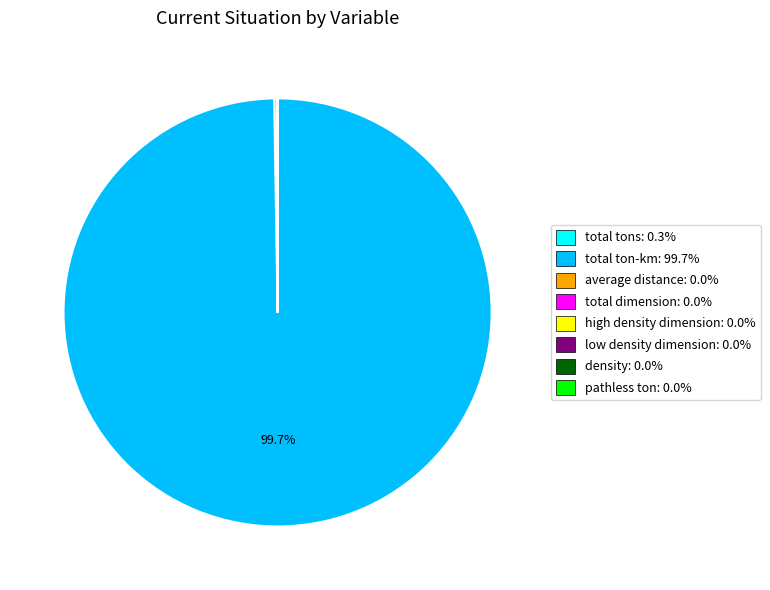

Is there a majority slice in this chart?

Yes